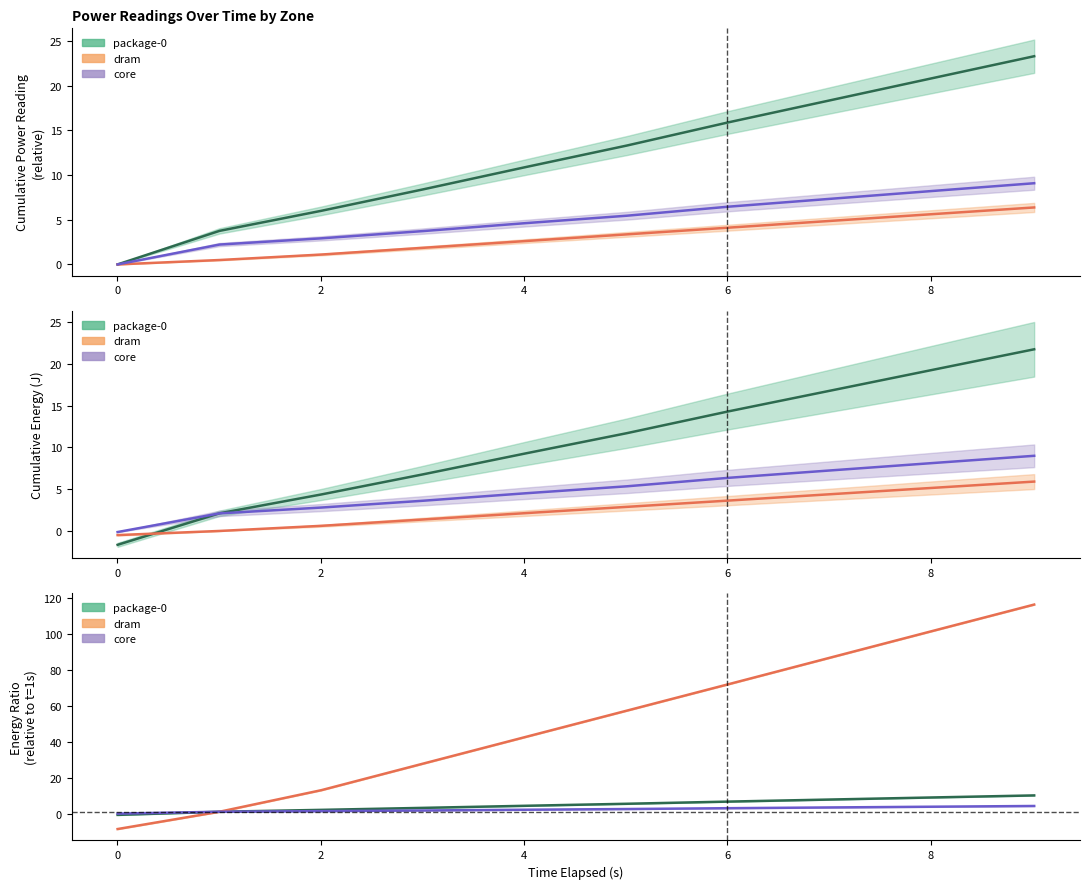

What is the label of the 2nd point from the right?

8